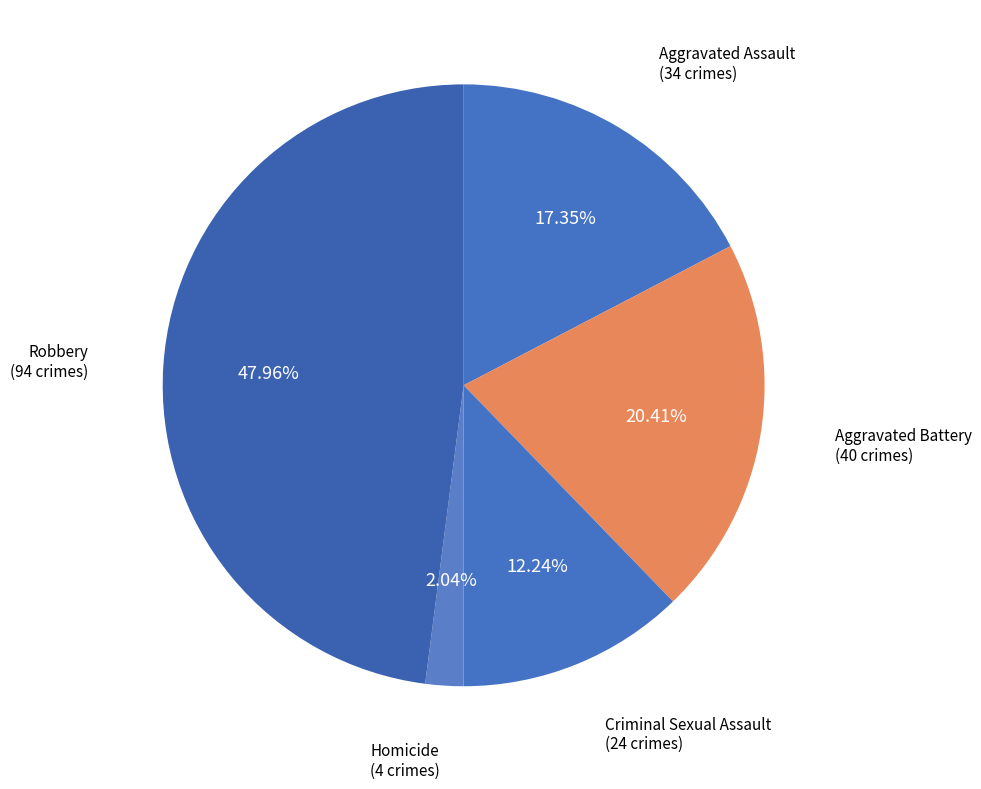

What is the total percentage of Criminal Sexual Assault and Homicide?

14.3%